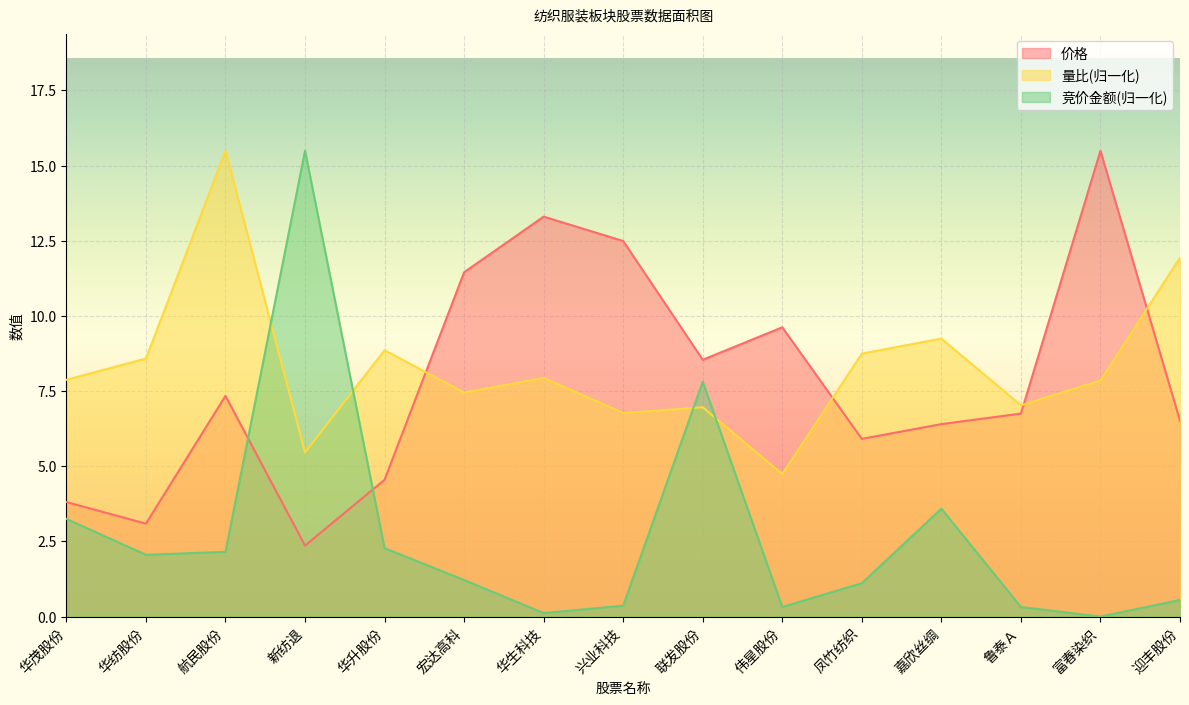

What is the label of the 5th point from the right?

凤竹纺织